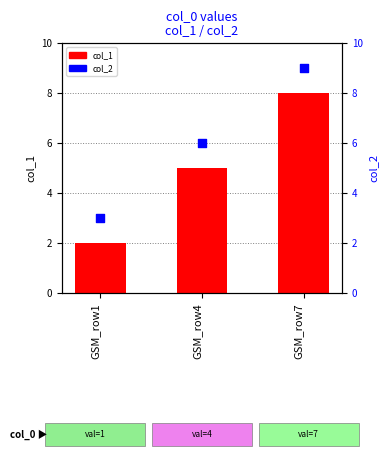

Which series has the widest spread of Y values?

col_1